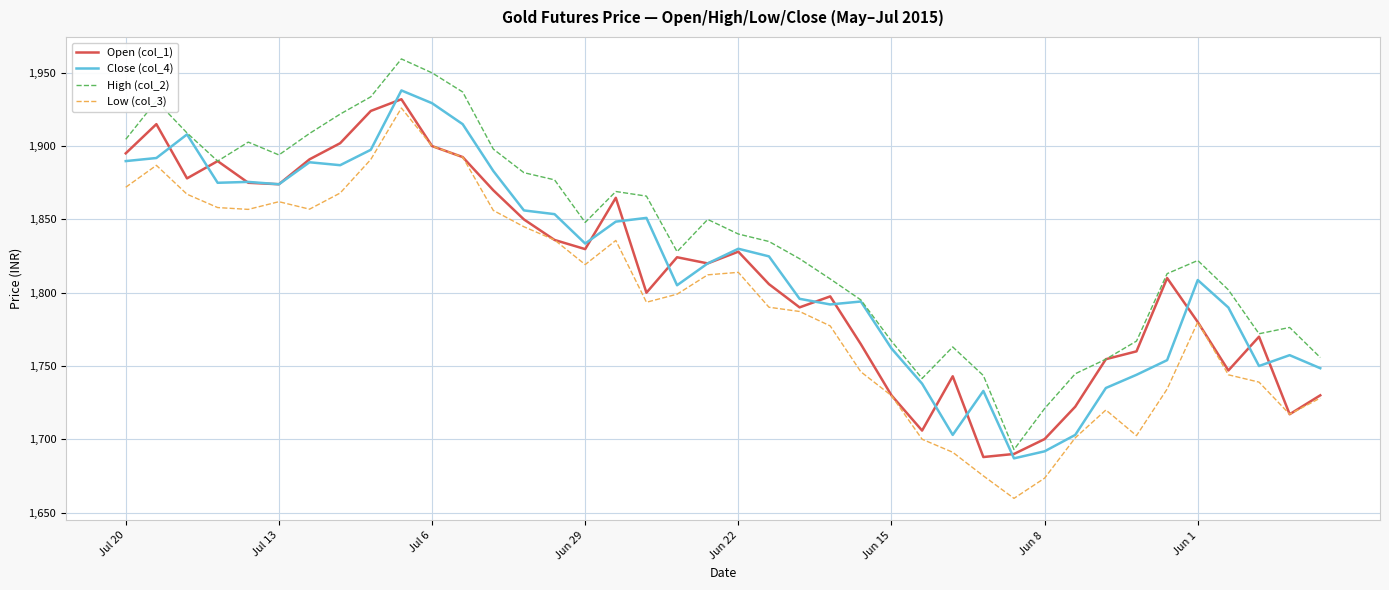

True or false: Low (col_3) and High (col_2) intersect in this chart.

False